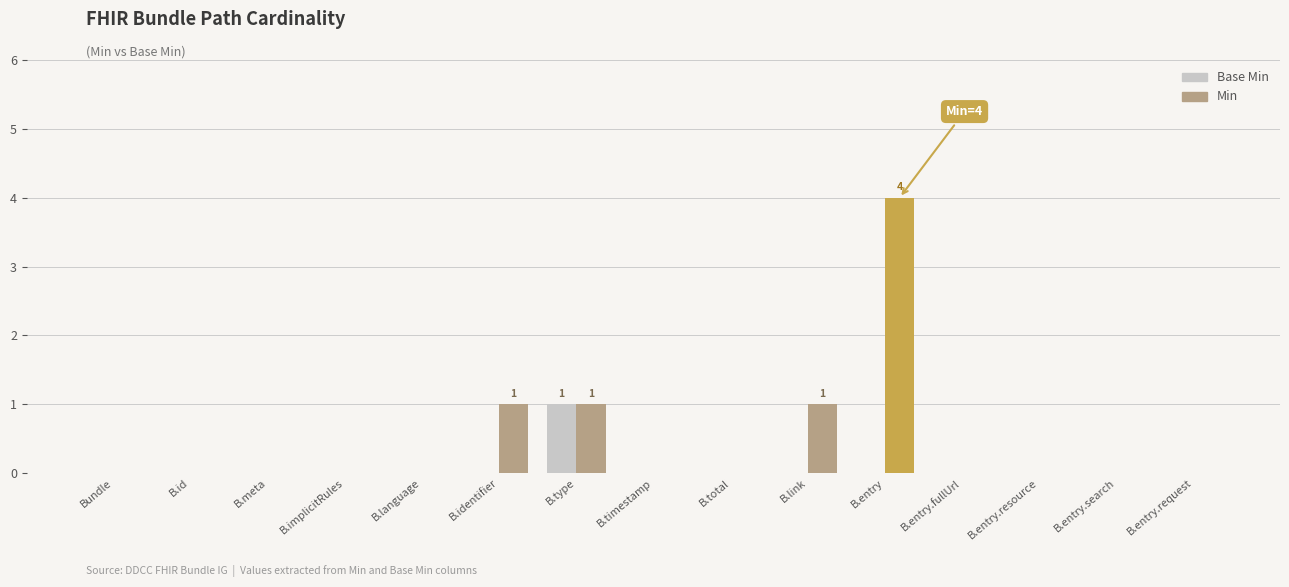

What is the maximum value shown in the chart?

4